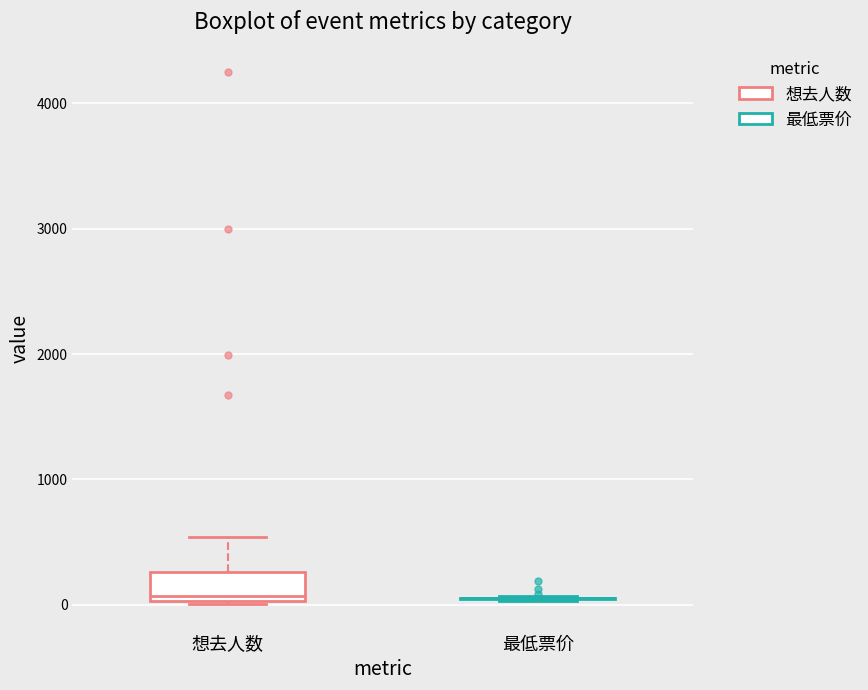

Reading left to right, transcribe this box plot: for each box, give where its median line is, the range the box spans, and where its two whiskers end, as read against the y-axis. The values are not printed on the chart, so give them approximately, as read against the axis.

想去人数: median 100, box 0 to 300, whiskers 0 to 500
最低票价: box collapsed to a line at 100, whiskers 0 to 100